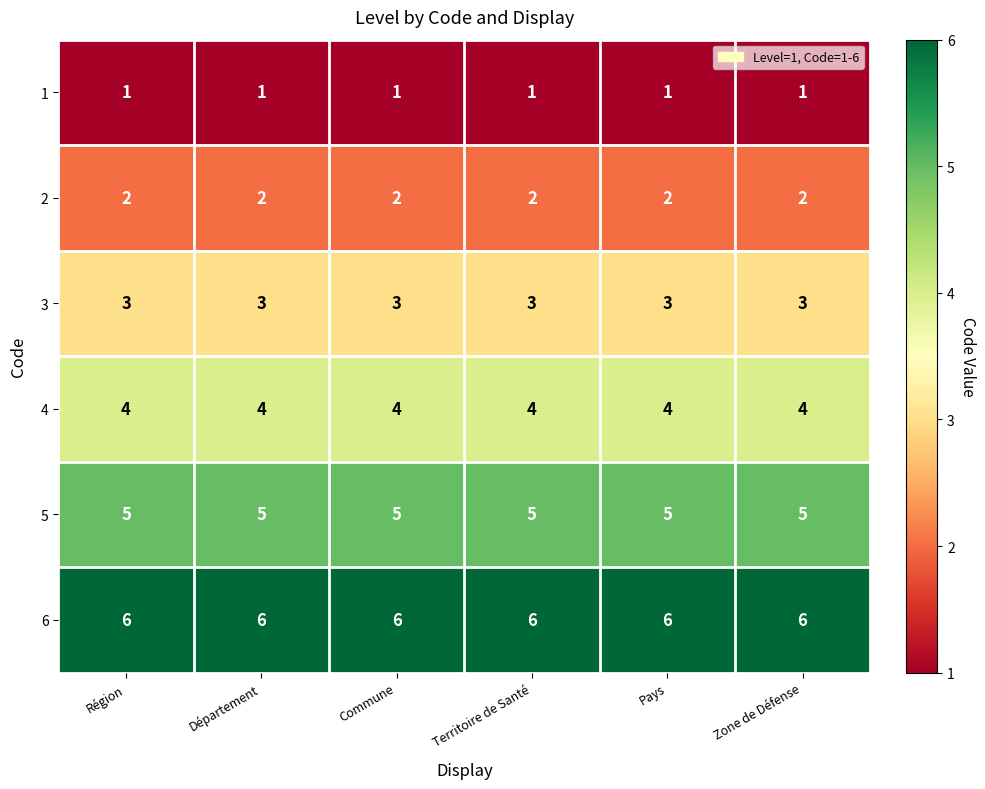

Rank the series by their maximum value, from lowest to highest.

1, 2, 3, 4, 5, 6